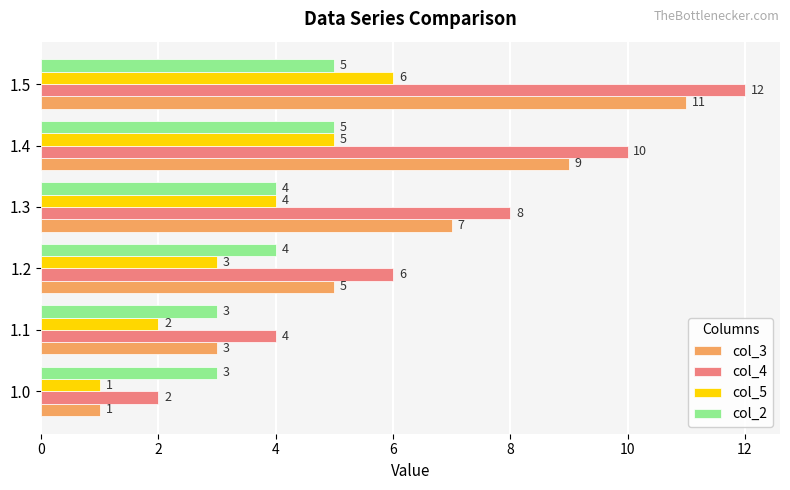

Which category has the highest value across all series?

1.5